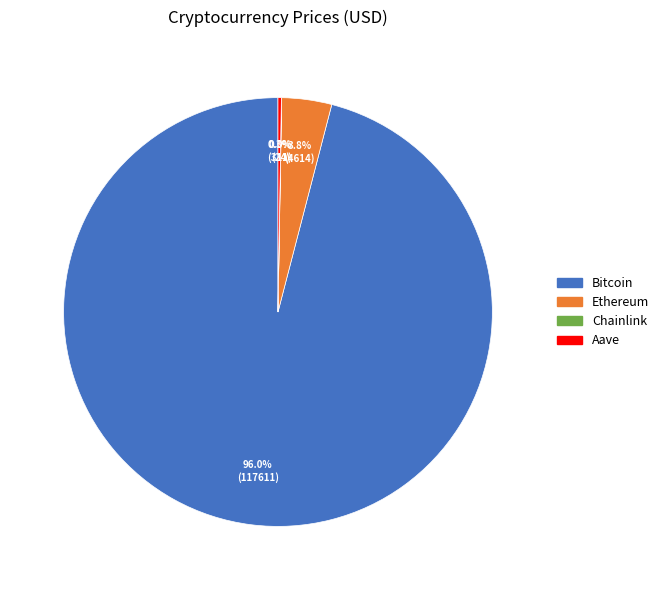

How much of the chart is everything except Ethereum?

96.2%